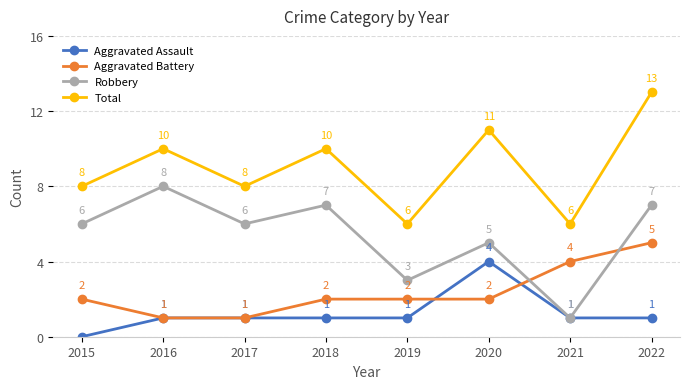

What is the difference between the highest and lowest values at 2015?

8